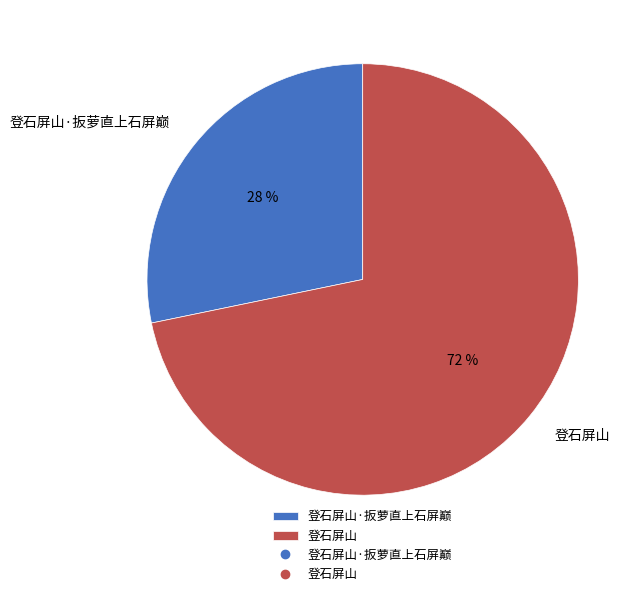

To the nearest percent, what is the difference between the 登石屏山·扳萝直上石屏巅 and 登石屏山 slice percentages?

44%